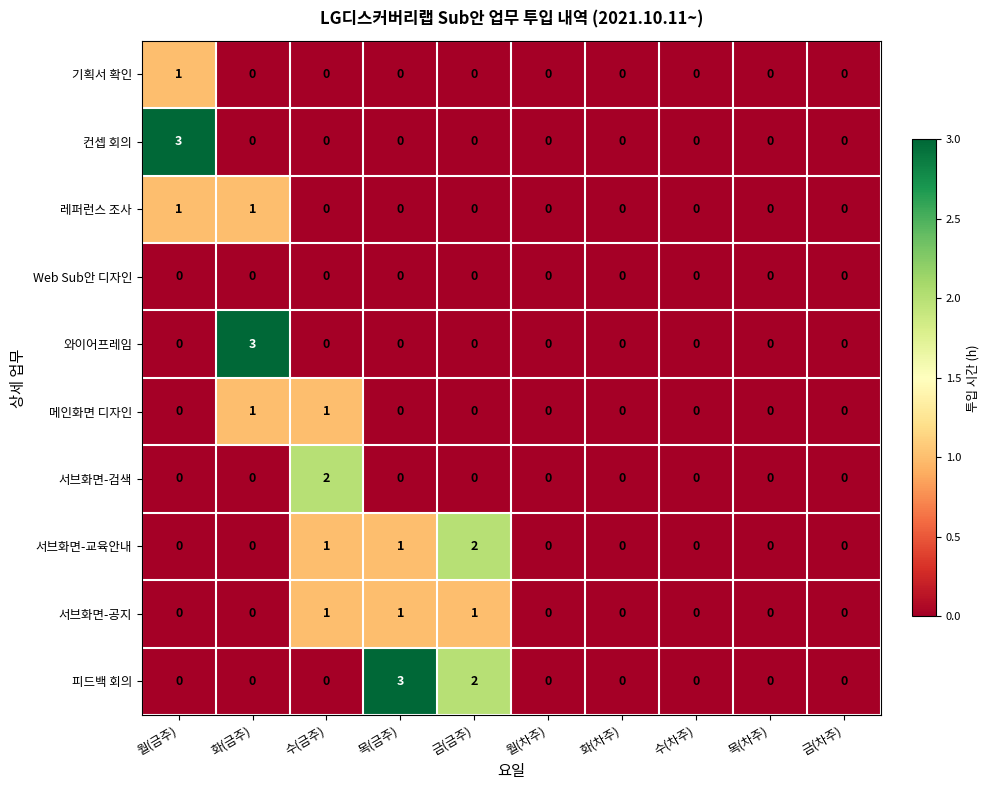

Which series has the largest total across all categories?

피드백 회의